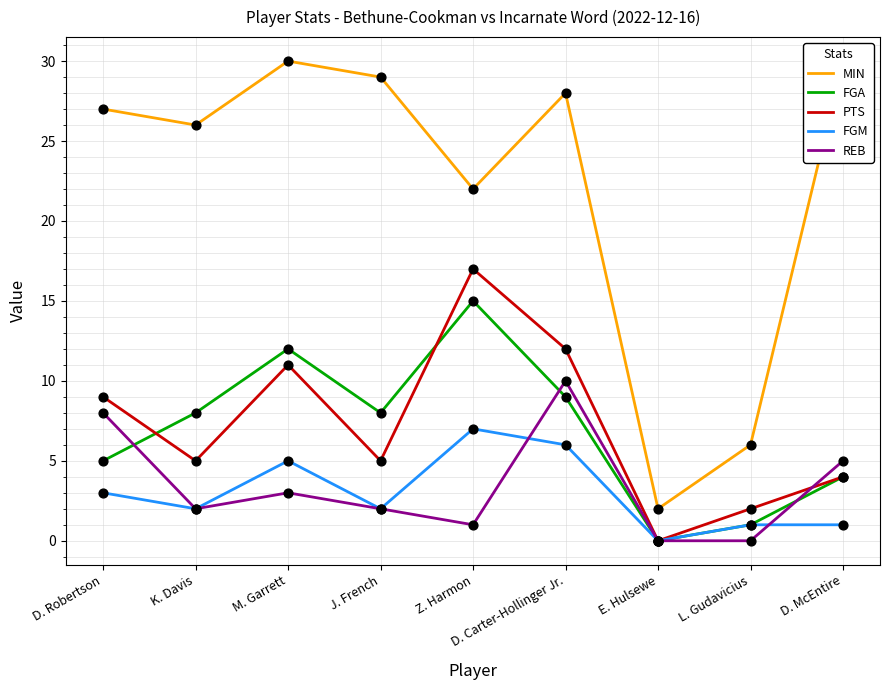

At how many categories does at least one series exceed 28?

3